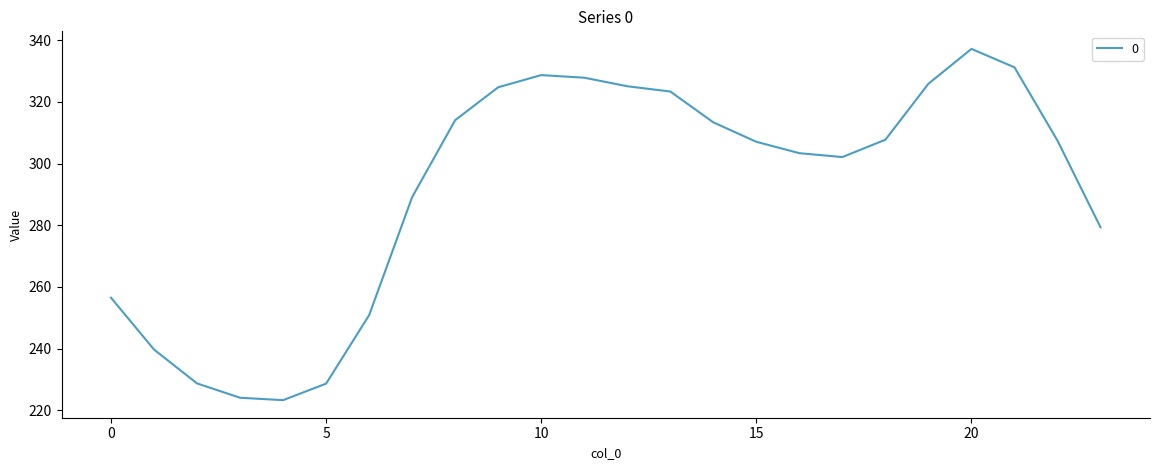

What is the minimum value shown in the chart?

223.3